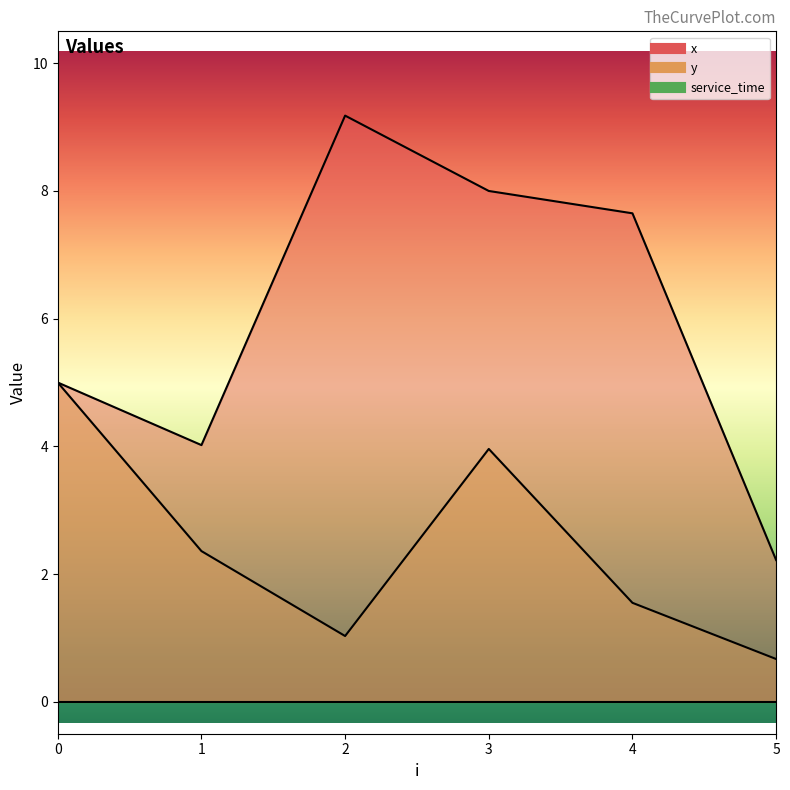

The value of y at 4 is 1.6. True or false?

True